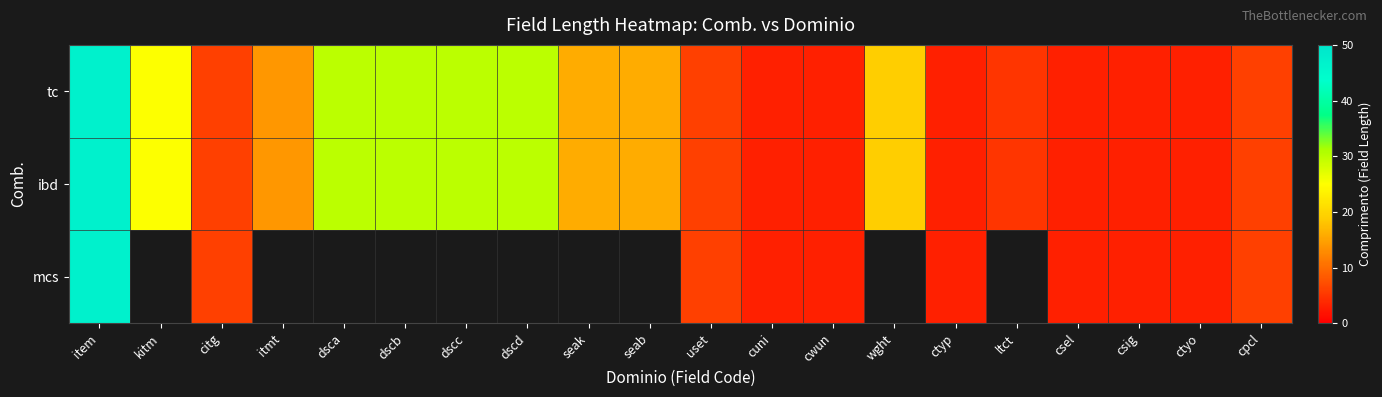

Rank the series at cwun from highest to lowest value.

tc, ibd, mcs